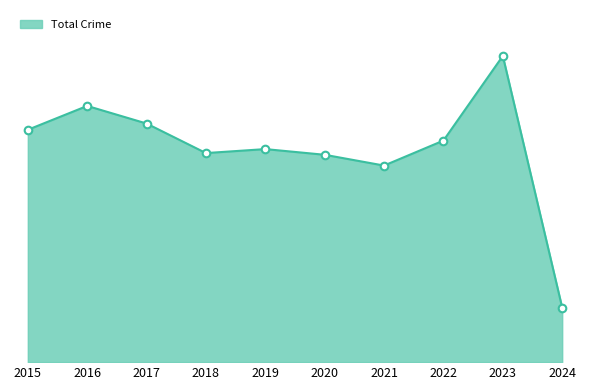

Is this an area chart (filled region under the line)?

Yes